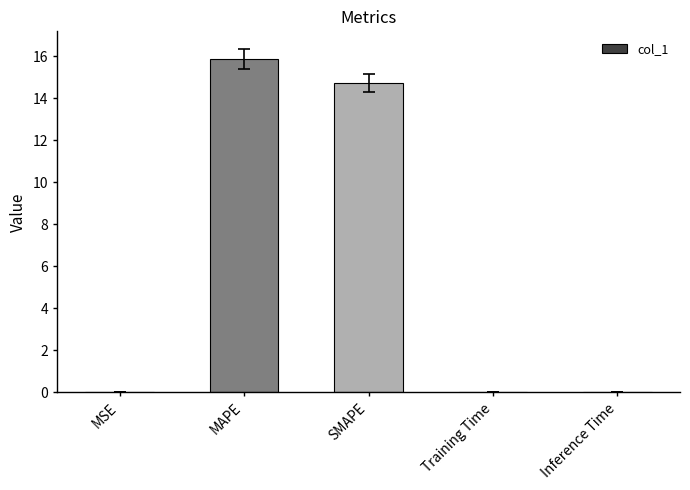

The value at MSE is 0.0. True or false?

True